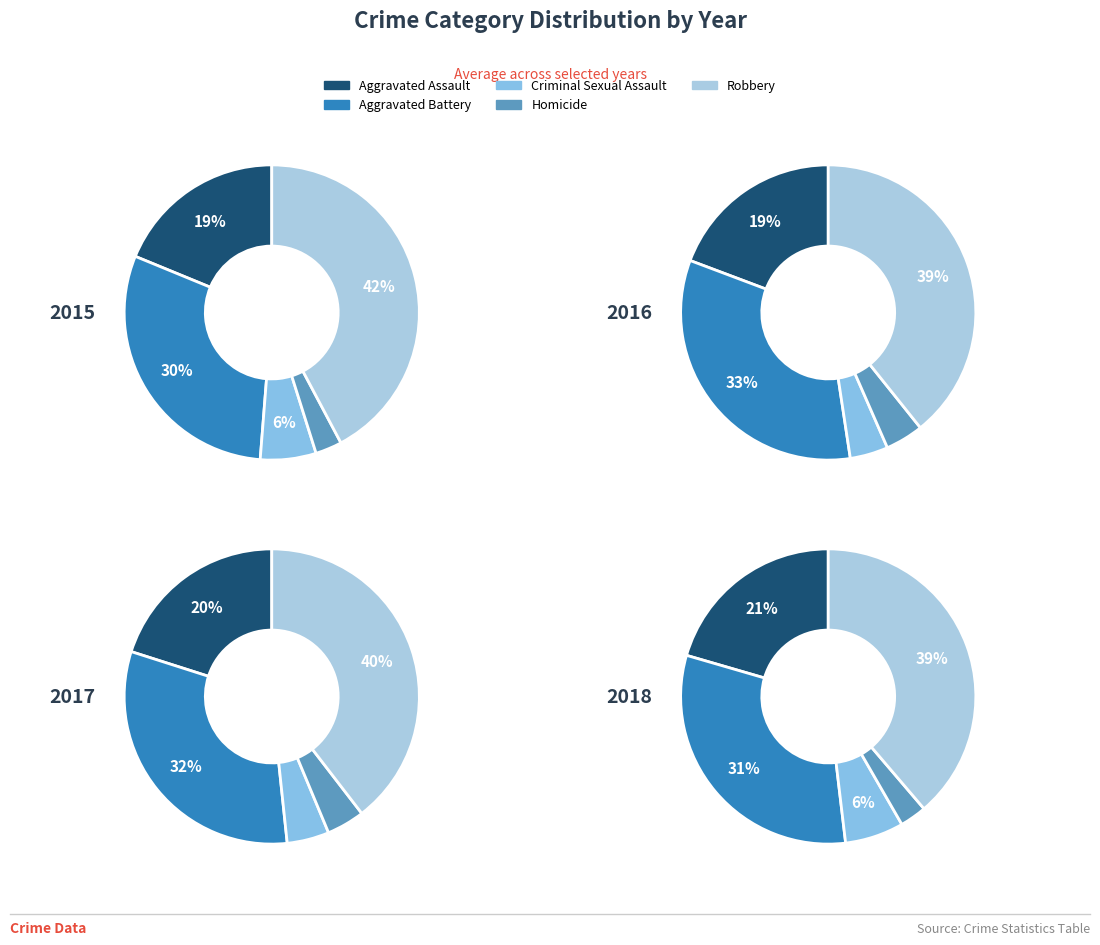

Does any single category account for the majority?

No